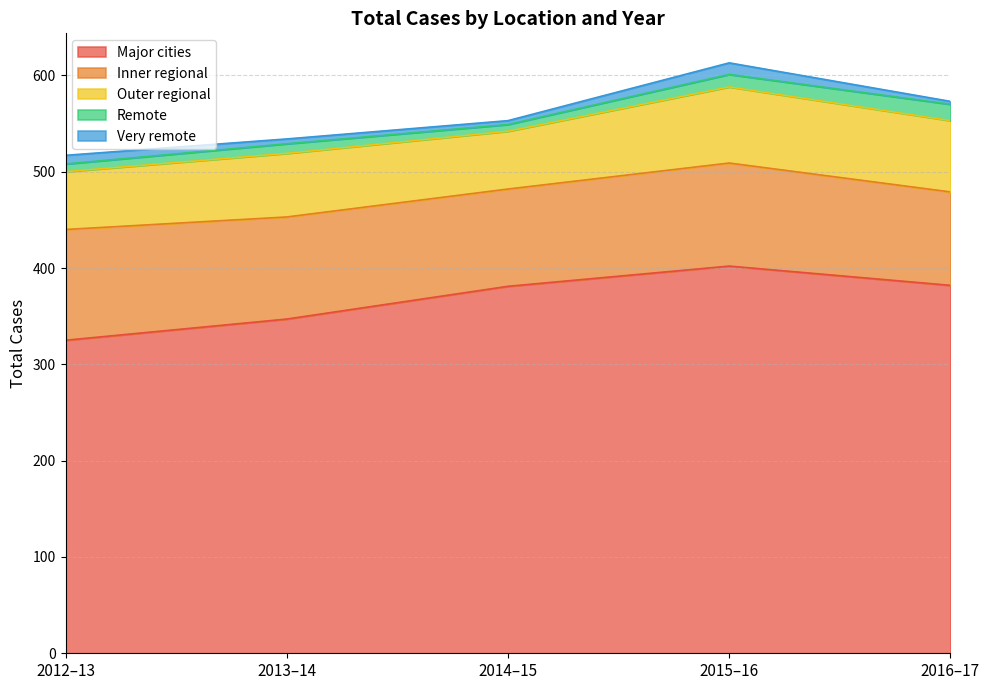

Reading left to right, list all the values displayed in this chart.

Major cities: 325	347	381	402	382
Inner regional: 115	106	101	107	97
Outer regional: 60	66	60	79	74
Remote: 8	10	7	13	17
Very remote: 9	5	4	12	3